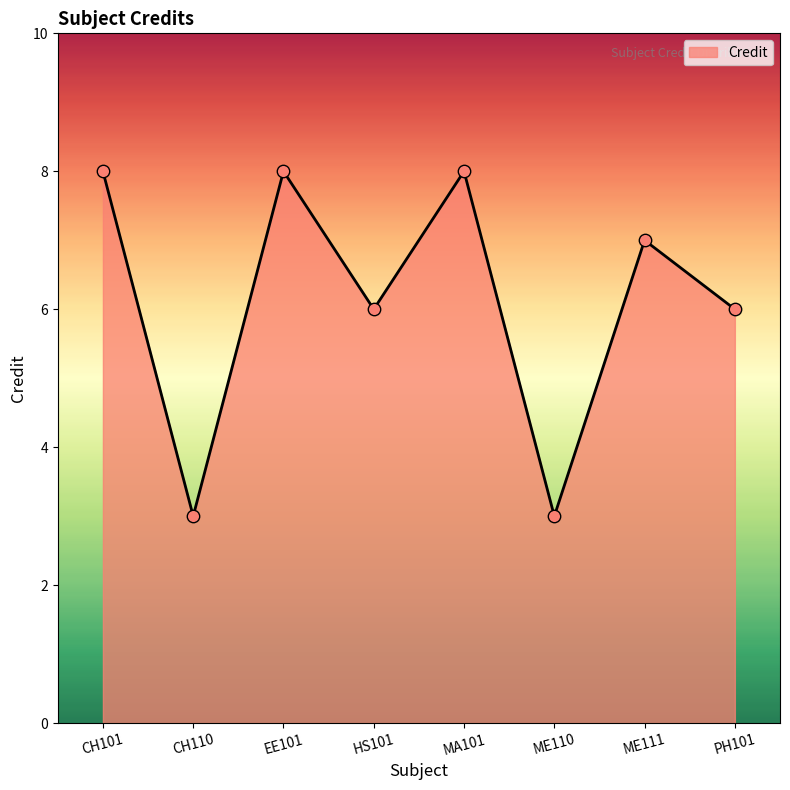

Which has a higher value, MA101 or HS101?

MA101